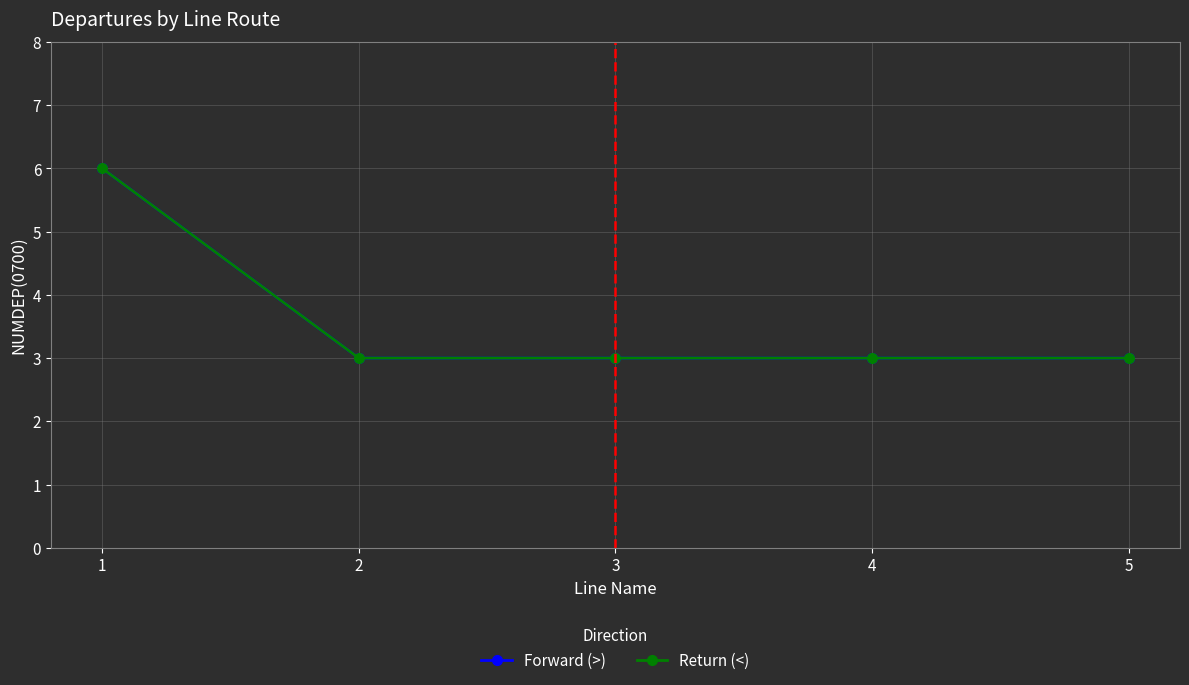

Is this an area chart (filled region under the line)?

No